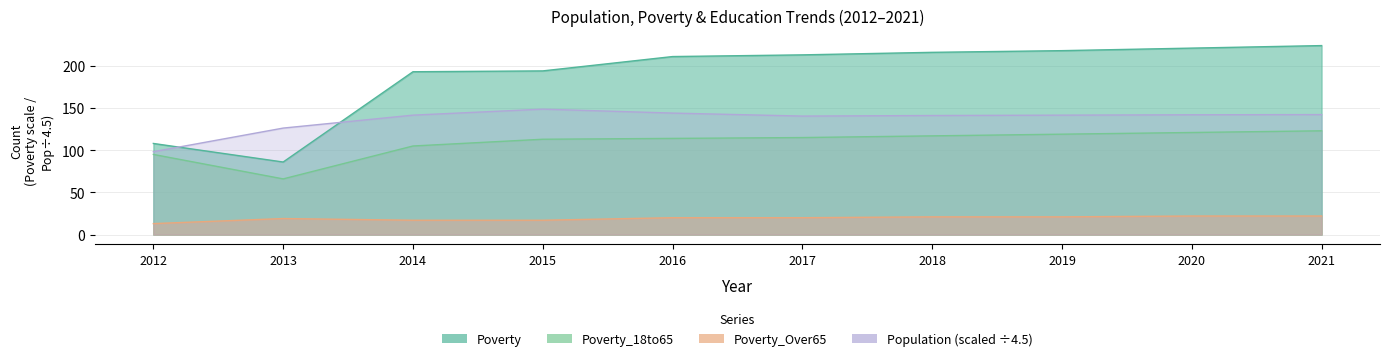

Count the number of categories in the chart.

10